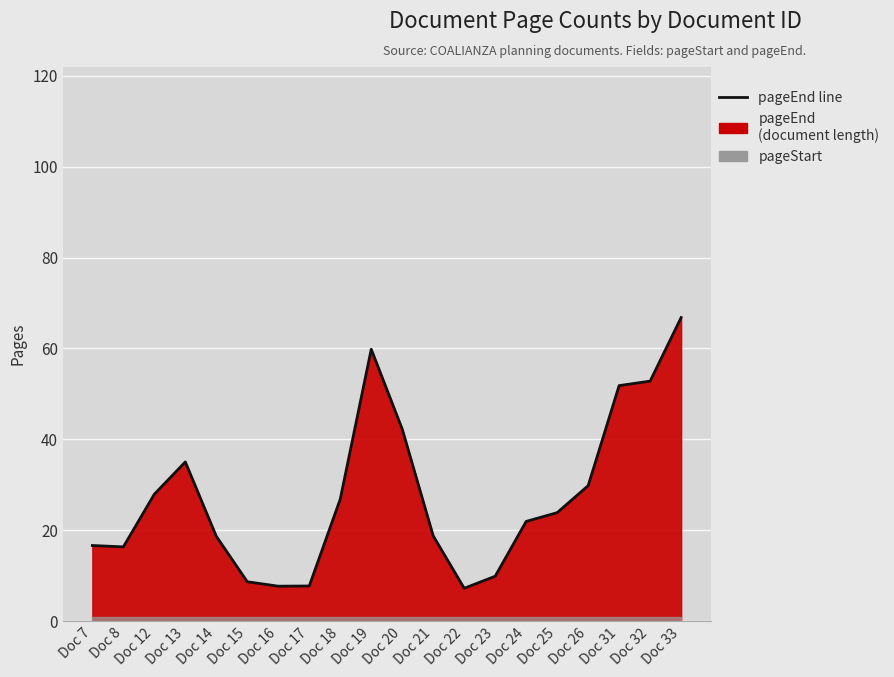

List the labels in order of value, smallest first.

Doc 22, Doc 16, Doc 17, Doc 15, Doc 23, Doc 8, Doc 7, Doc 14, Doc 21, Doc 24, Doc 25, Doc 18, Doc 12, Doc 26, Doc 13, Doc 20, Doc 31, Doc 32, Doc 19, Doc 33